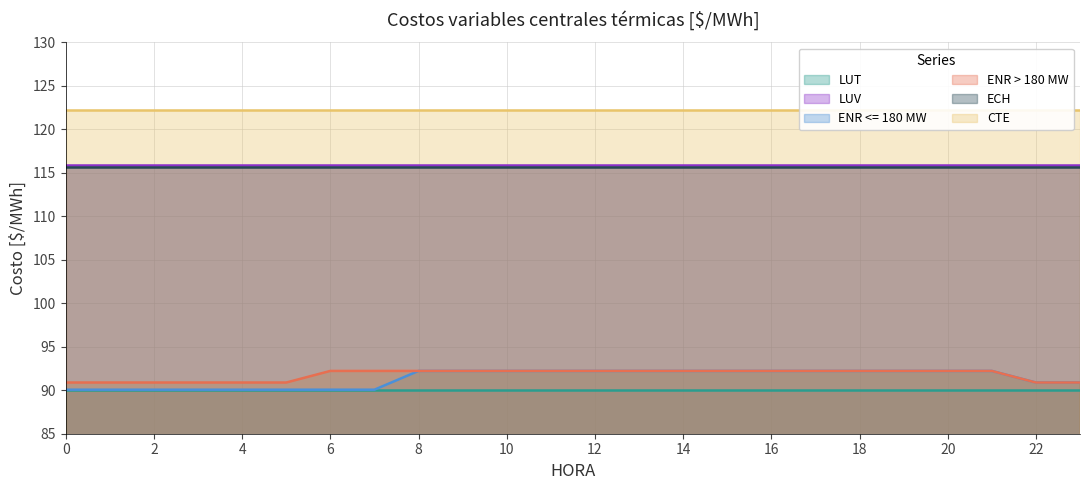

The LUV series shows 176.5 at 2. True or false?

False